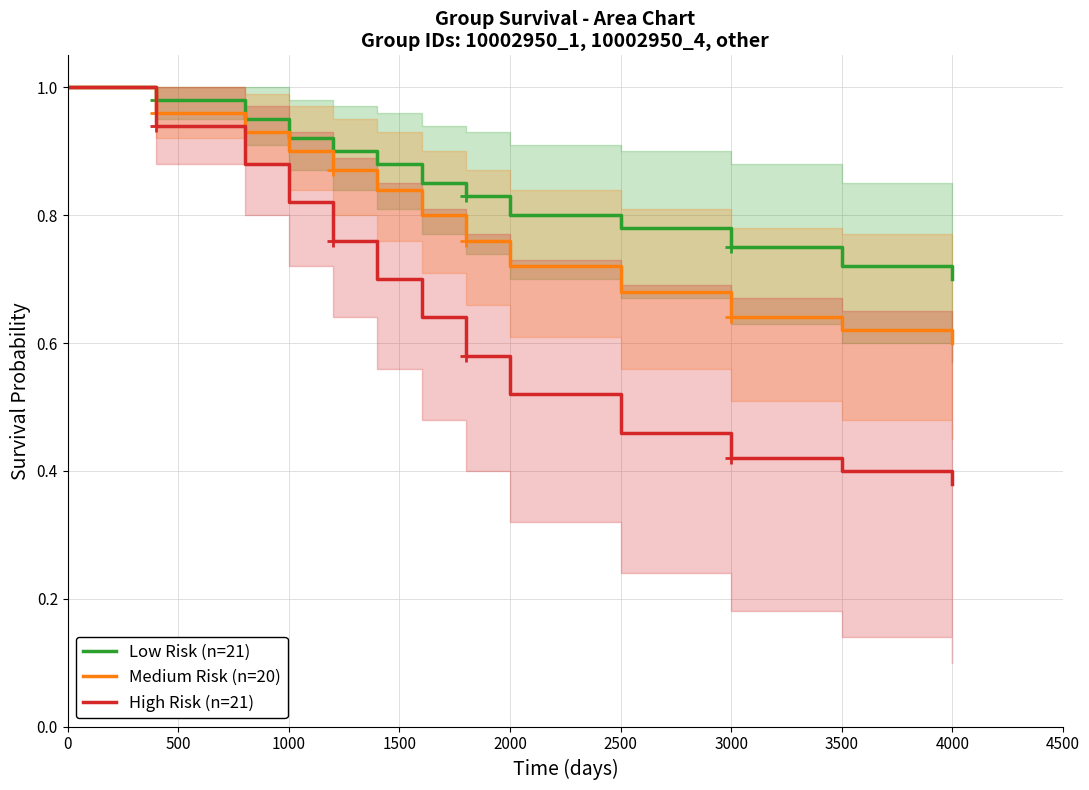

Rank the series by their maximum value, from highest to lowest.

Low Risk (n=21), Medium Risk (n=20), High Risk (n=21)